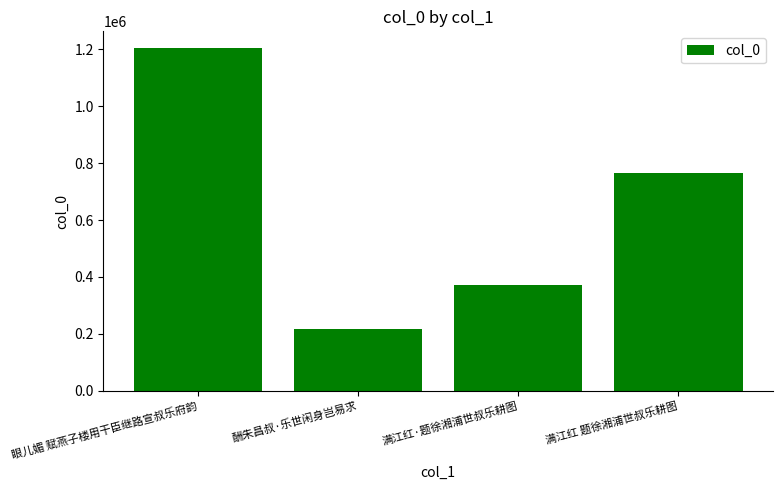

What is the label of the 2nd bar from the right?

满江红·题徐湘浦世叔乐耕图